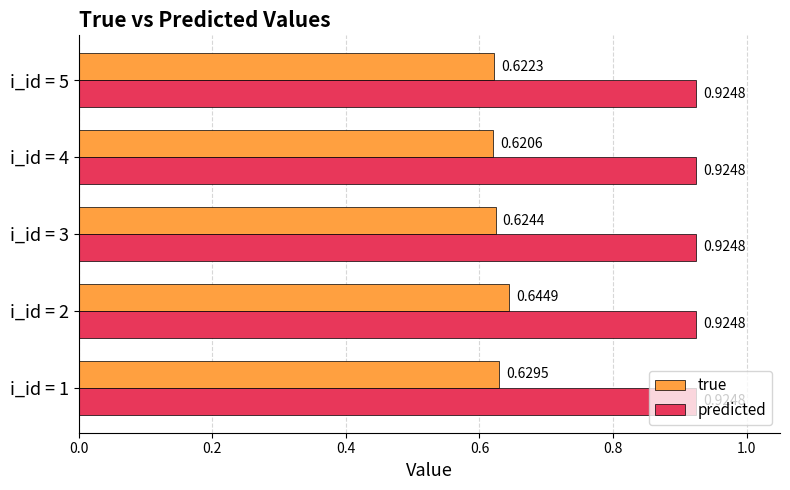

At which category is the sum across all series the highest?

i_id = 2